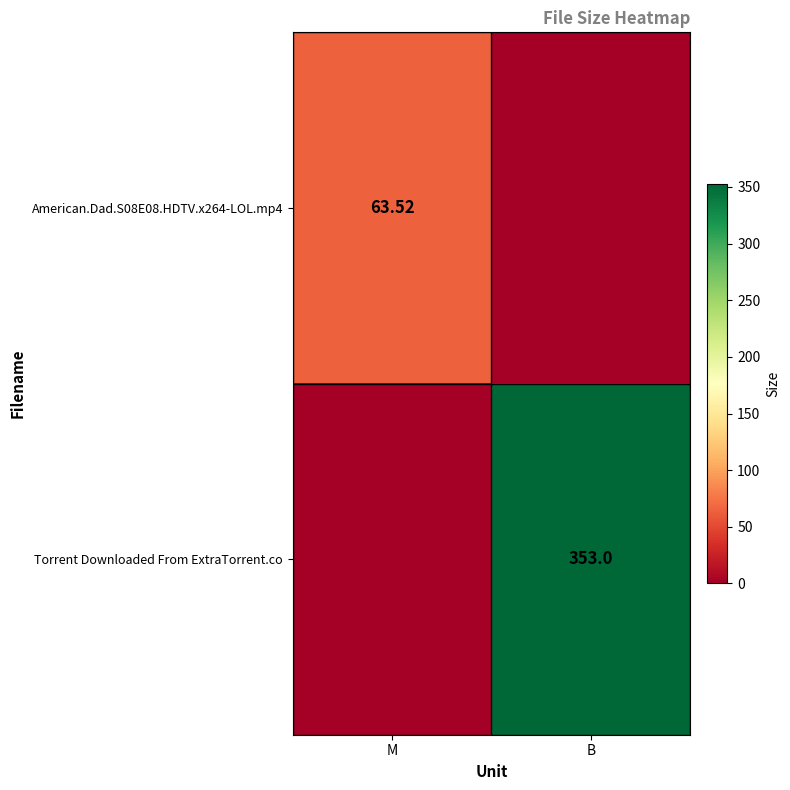

Which series has the largest total across all categories?

Torrent Downloaded From ExtraTorrent.co